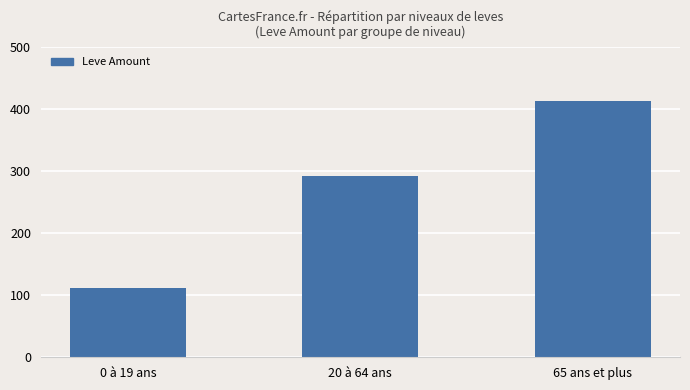

What is the difference between the maximum and minimum values?

301